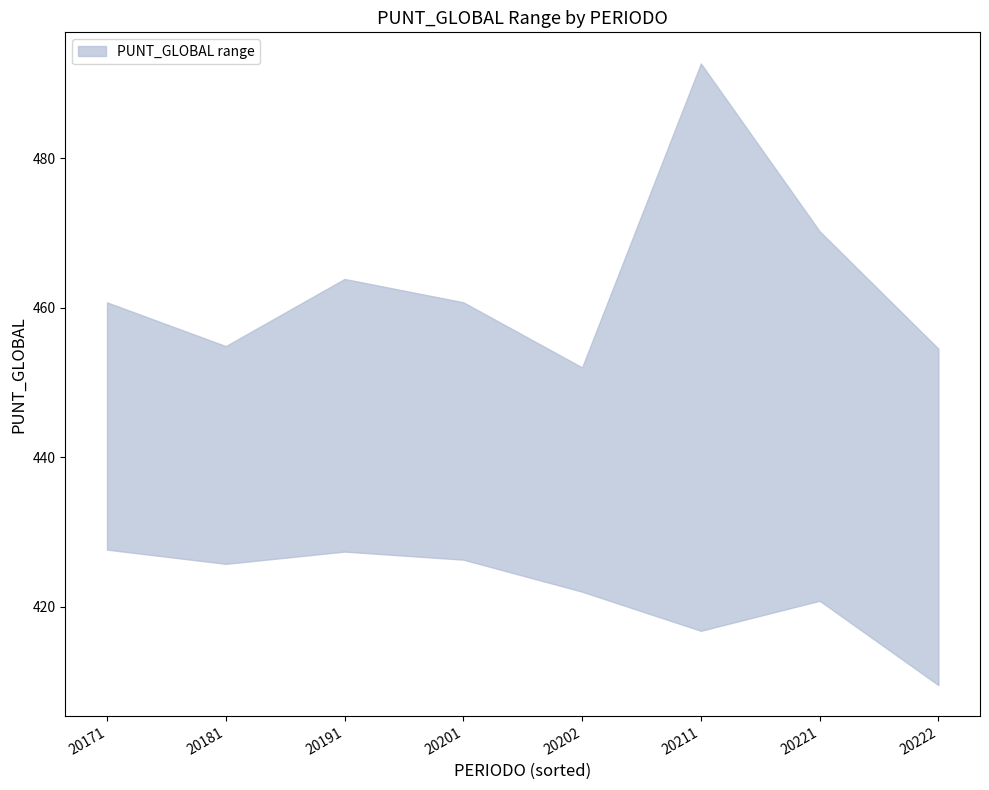

True or false: upper and lower cross at least once.

False